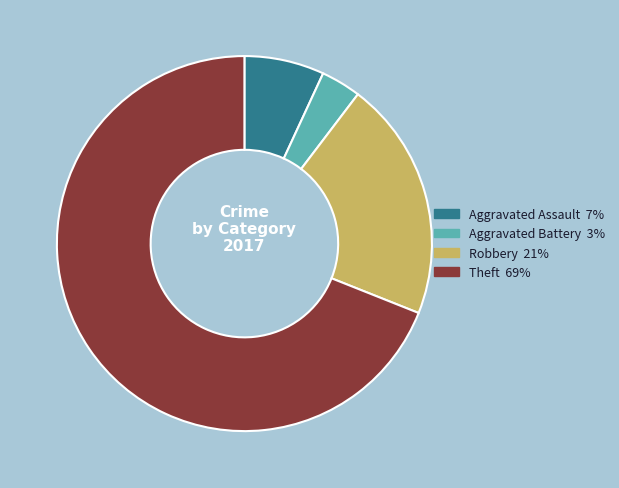

Rank the categories by value from lowest to highest.

Aggravated Battery, Aggravated Assault, Robbery, Theft